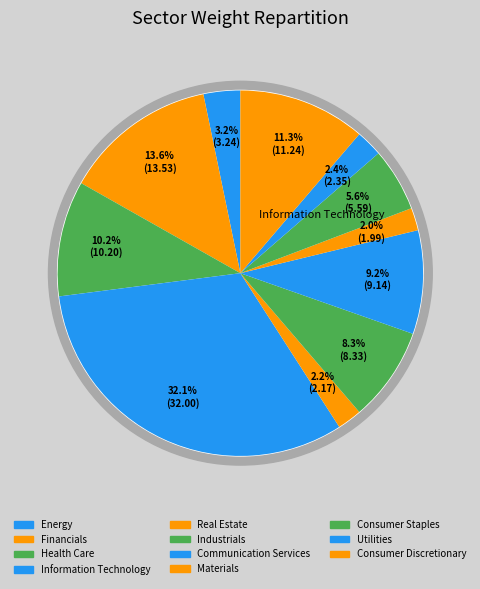

To the nearest percent, what is the difference between the Utilities and Information Technology slice percentages?

30%